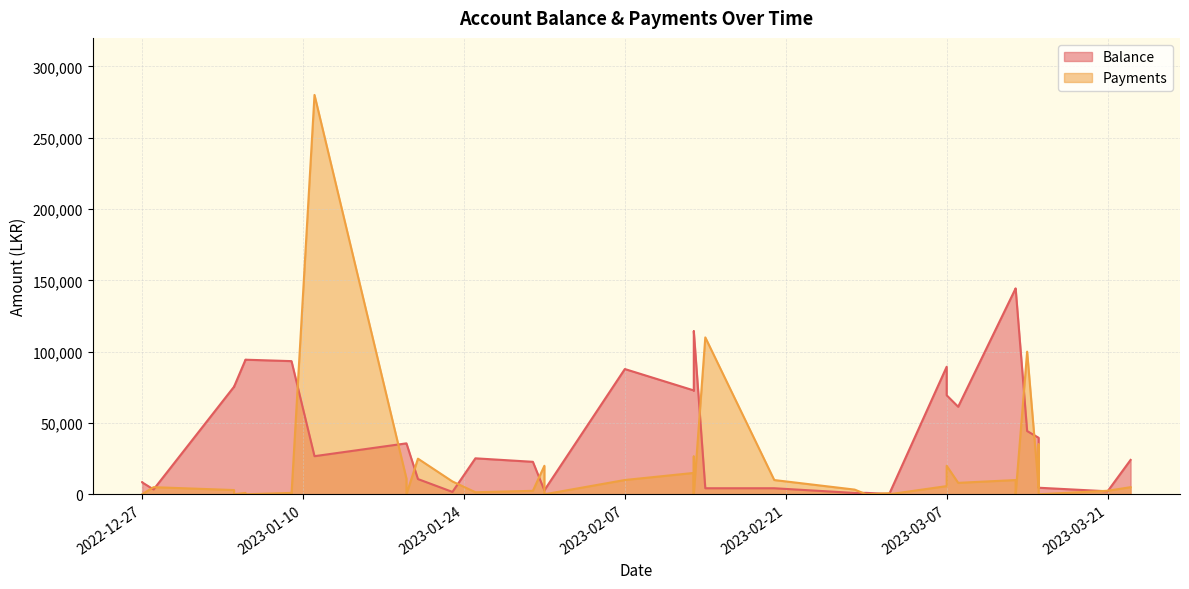

What is the spread (max minus min) of values at 2022-12-27?

8419.4